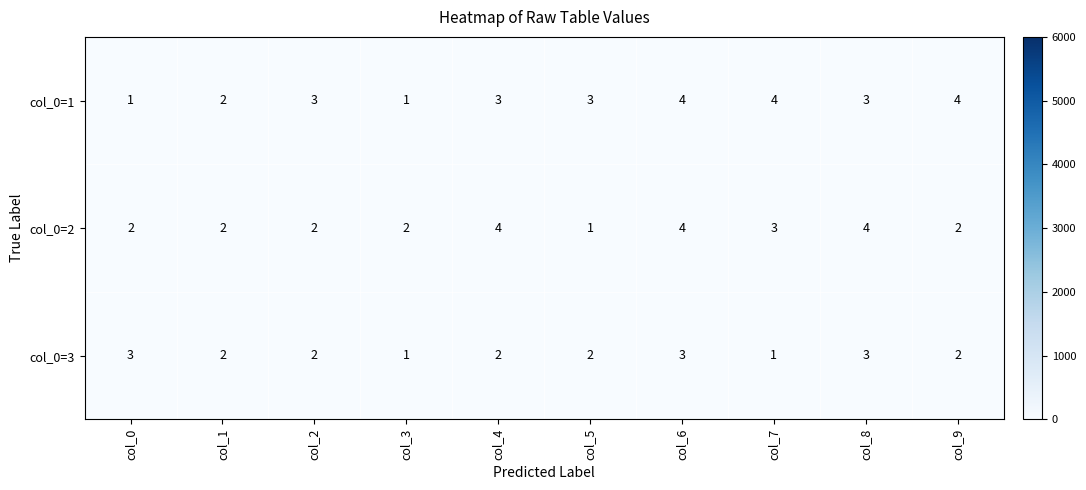

What is the total value across all series at col_6?

11